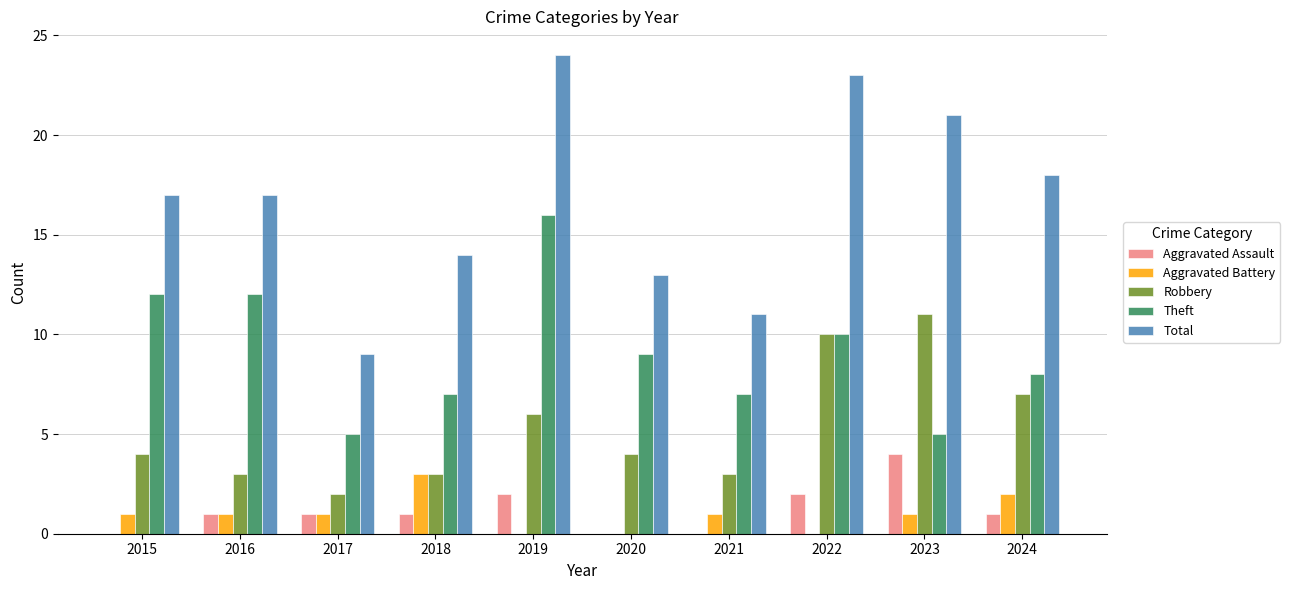

Between 2018 and 2021, which series saw the biggest shift?

Total